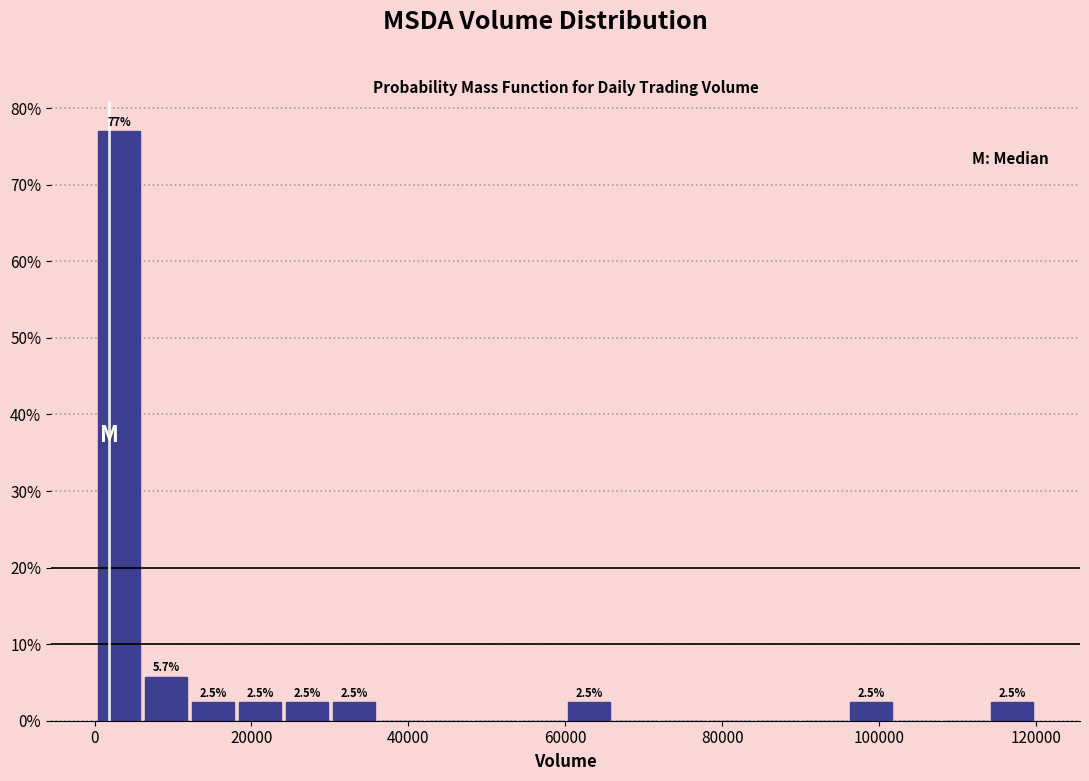

Read against the x-axis, roughly where is the centre of the tallest bar?

4000